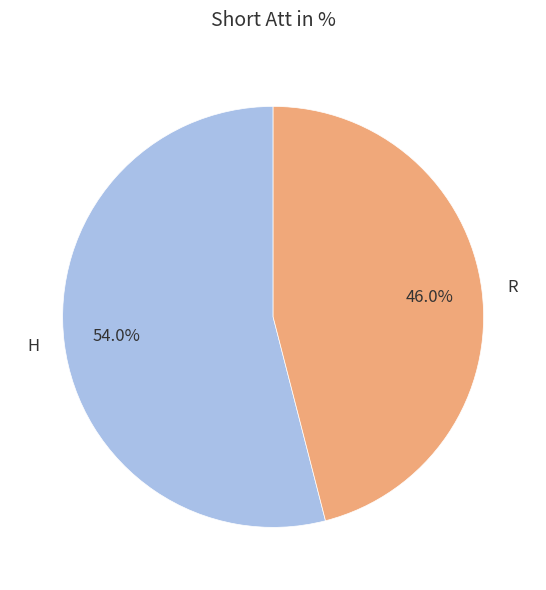

What is the ratio of the value at R to the value at H?

0.9